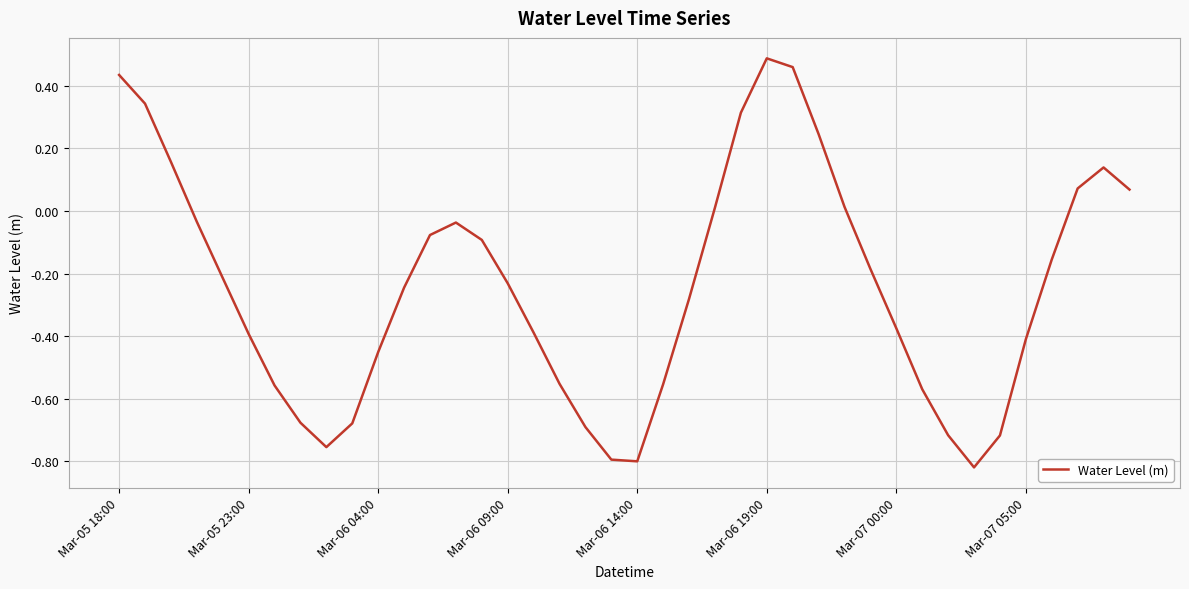

How many categories are shown in the chart?

40